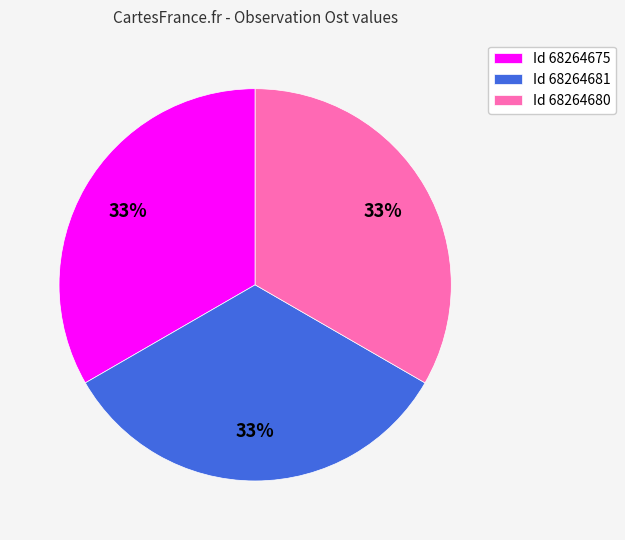

Approximately how many times larger is the value at Id 68264675 compared to Id 68264681?

1.0